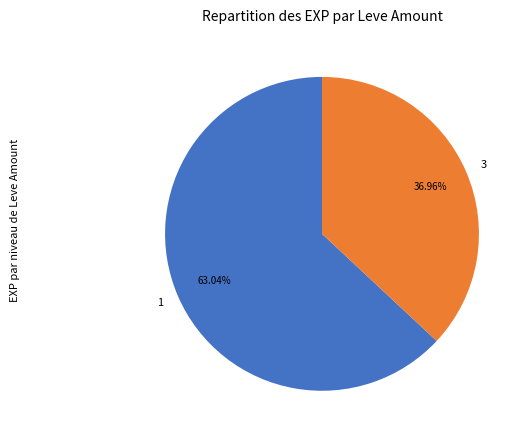

How many segments does this pie chart have?

2